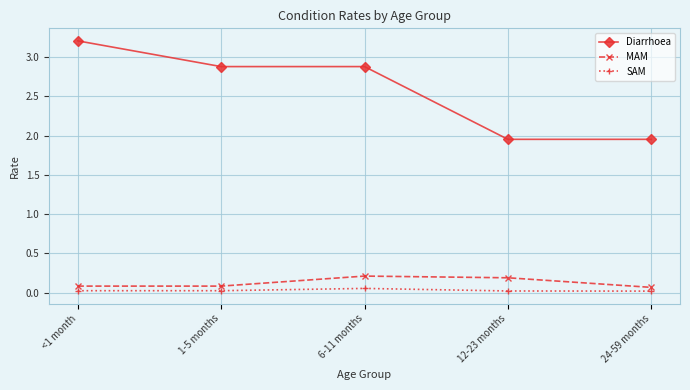

Count the number of data series in this chart.

3